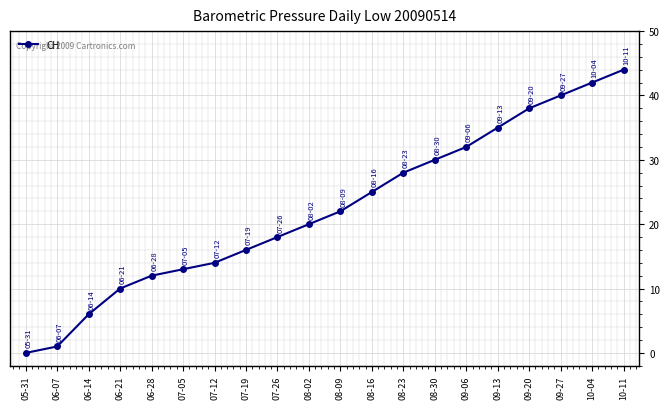

Approximately how many times larger is the value at 10-04 compared to 07-19?

2.6